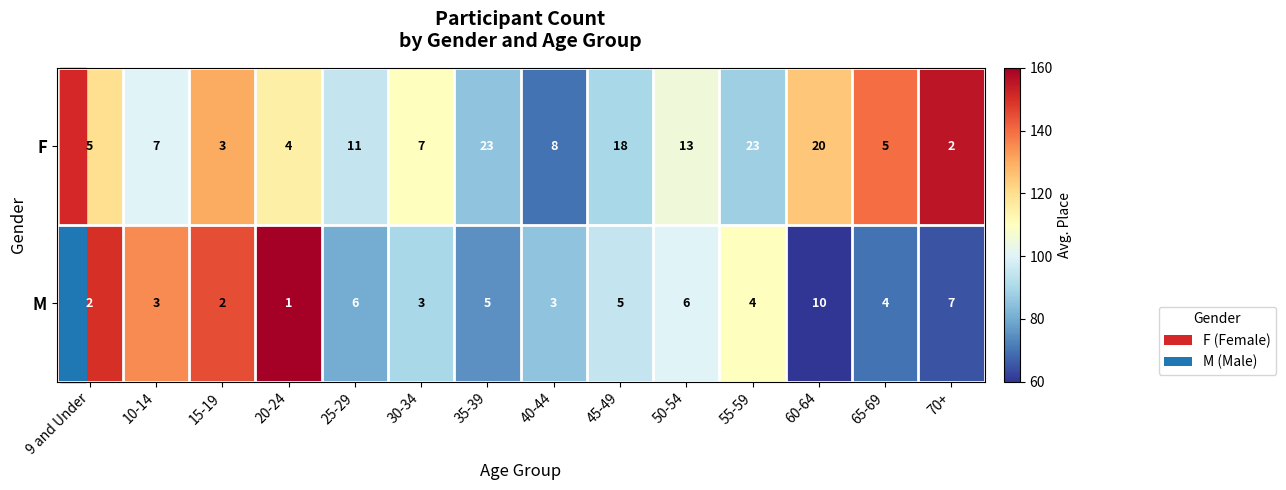

What is the spread (max minus min) of values at 50-54?

7